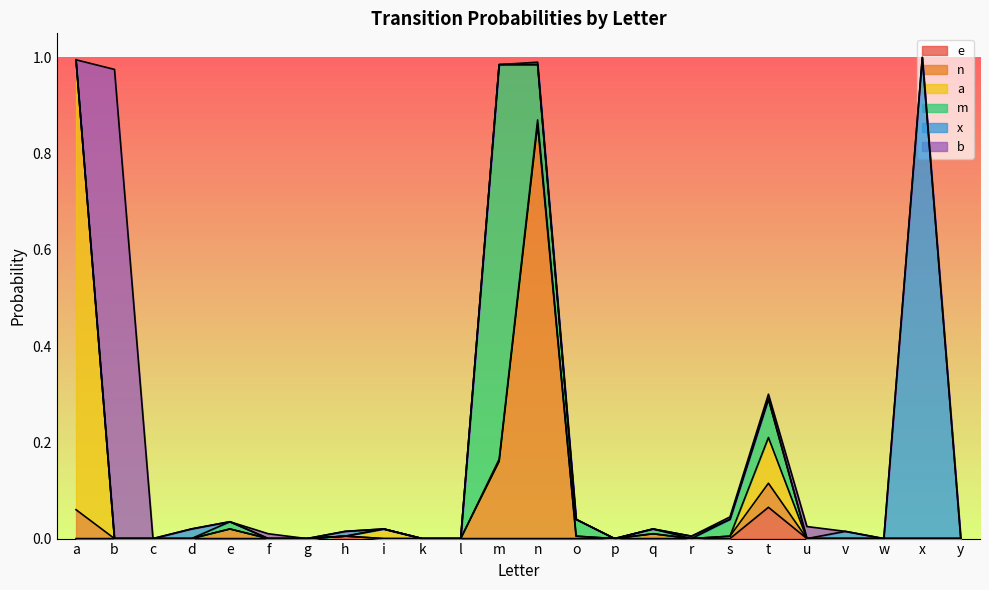

What position from the right is s?

7